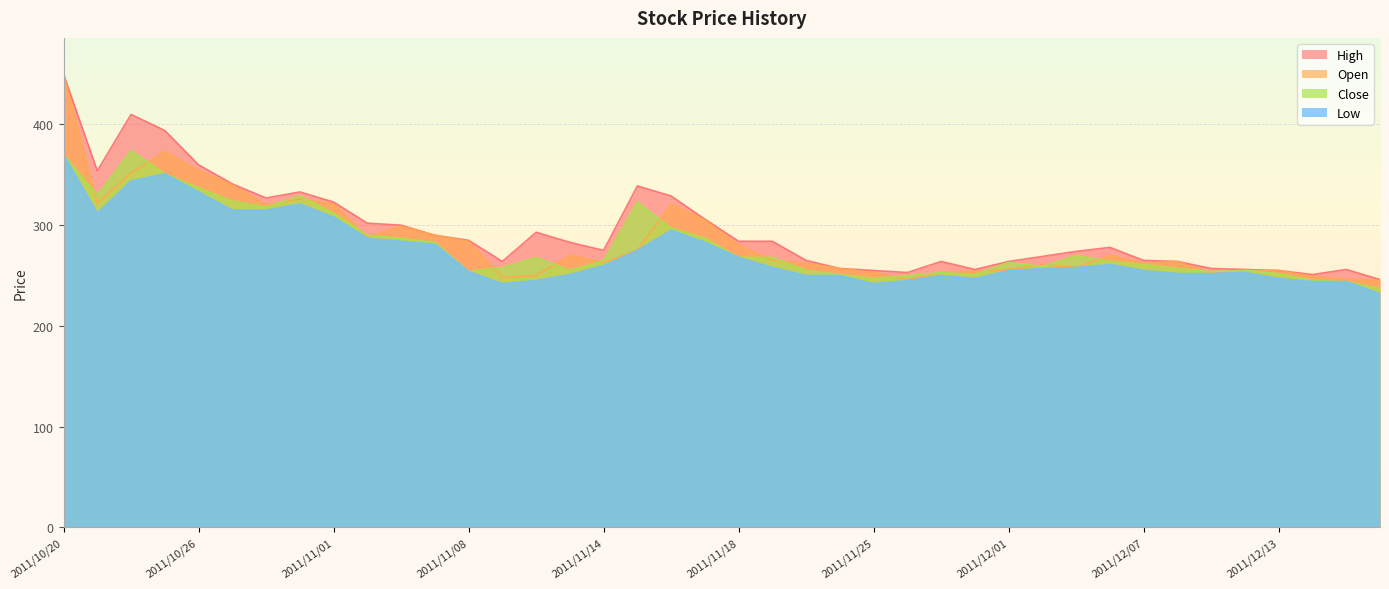

What is the label of the 20th point from the right?

2011/11/18